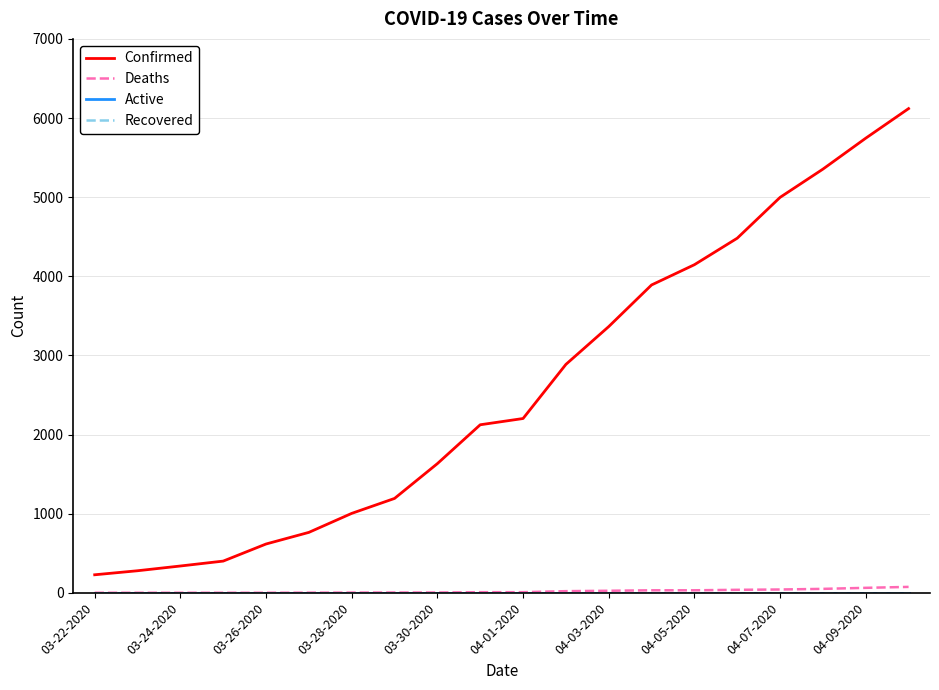

What is the sum of all Deaths values?

393